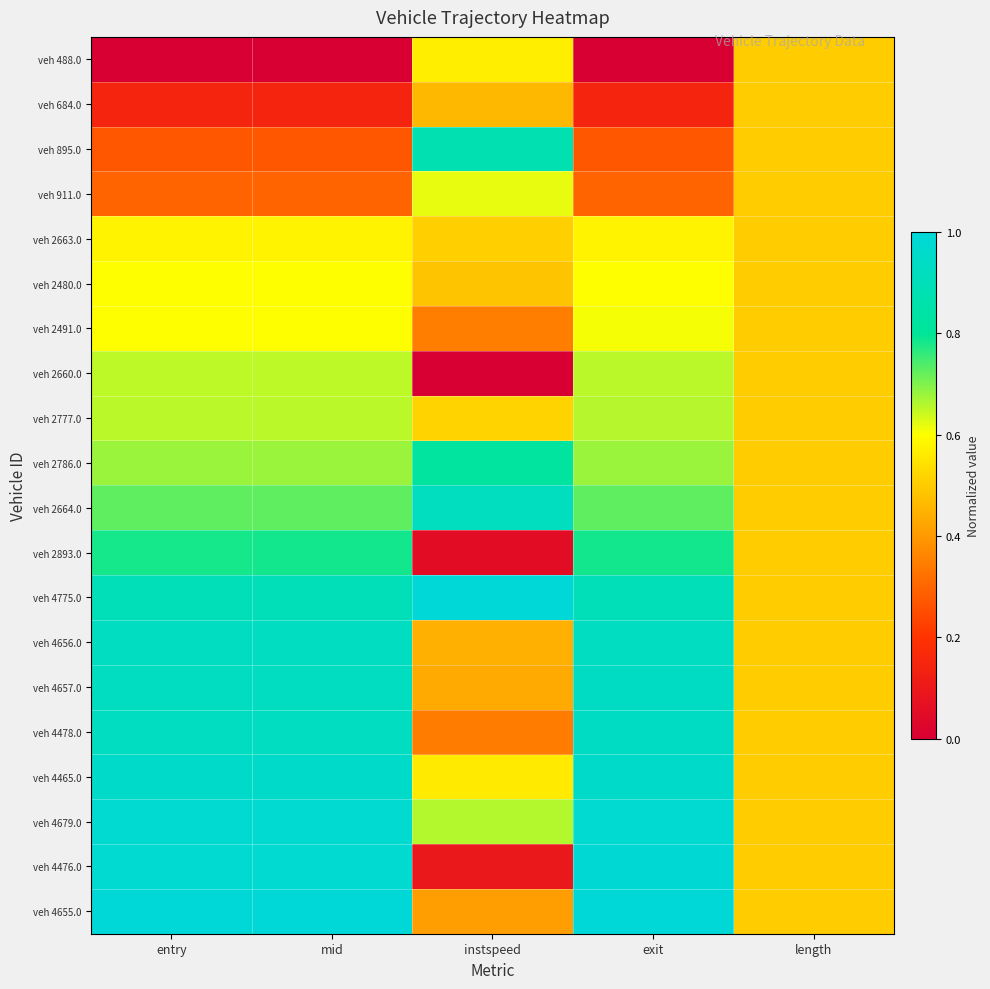

At which category is the sum across all series the highest?

exit